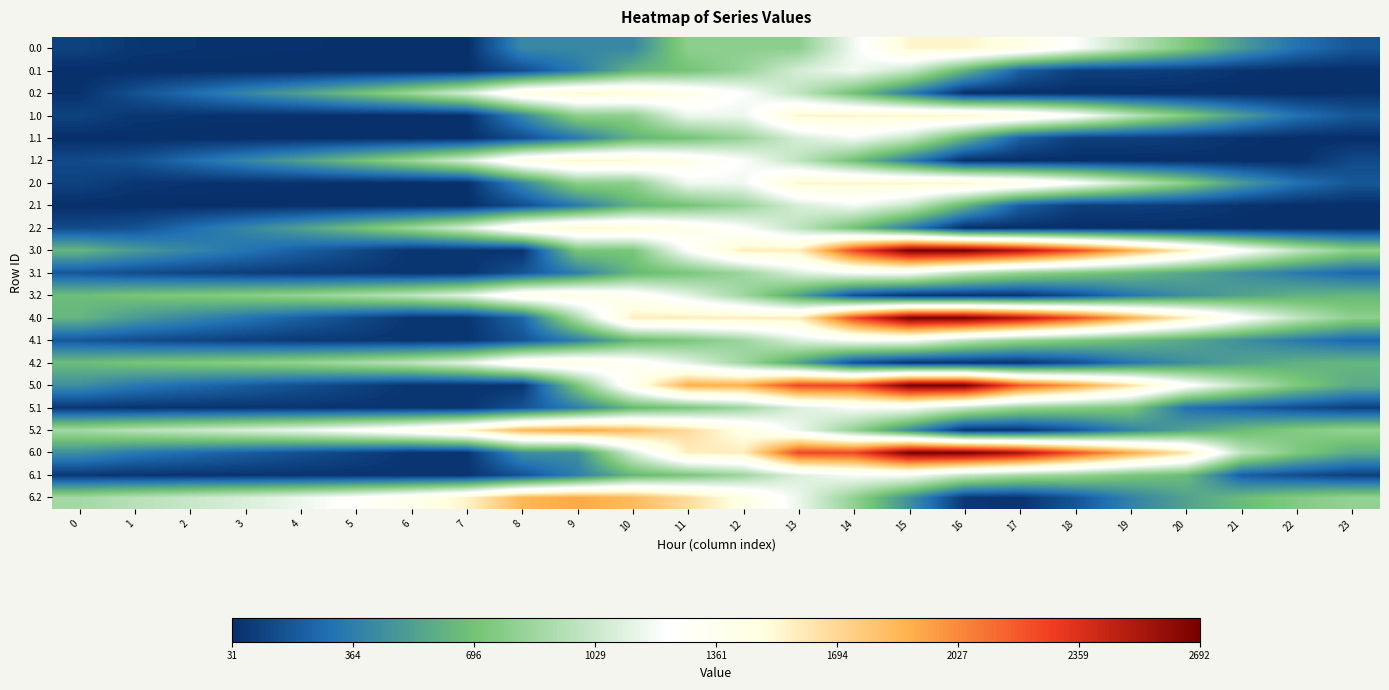

What is the spread (max minus min) of values at 0?

849.1